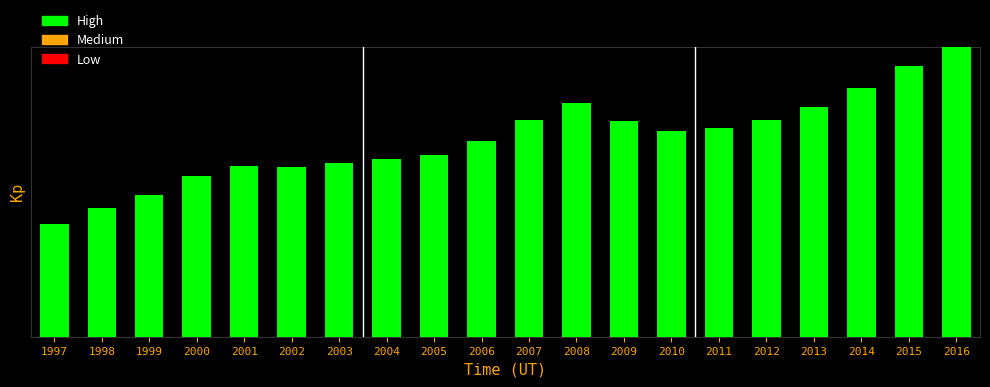

Approximately how many times larger is the value at 2014 compared to 2003?

1.4